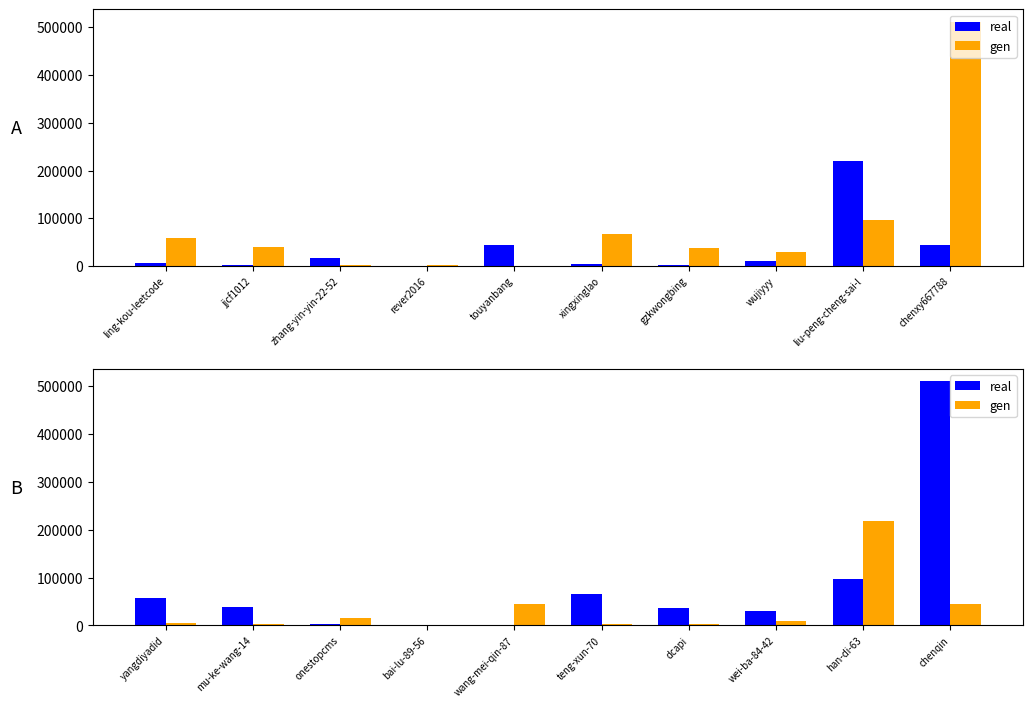

List the series in order of their peak value, highest first.

real, gen